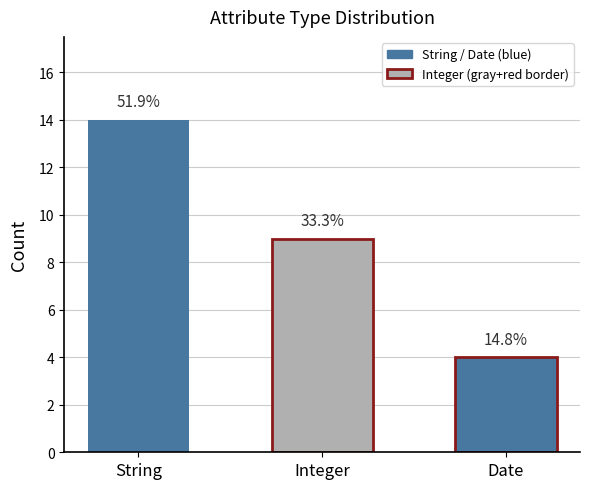

What is the label of the 2nd bar from the right?

Integer